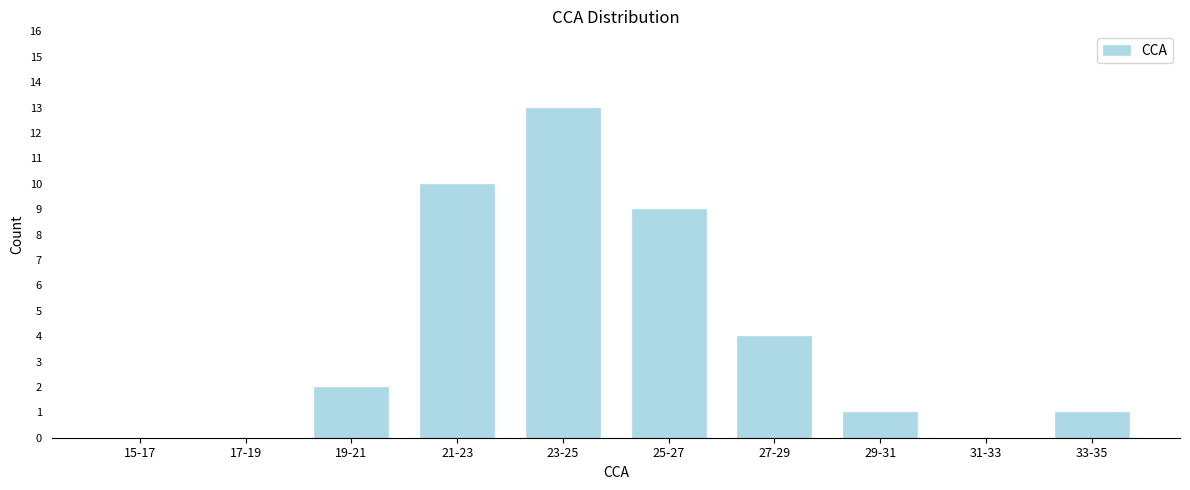

Reading left to right, extract all data points from this chart.

15-17=0	17-19=0	19-21=2	21-23=10	23-25=13	25-27=9	27-29=4	29-31=1	31-33=0	33-35=1